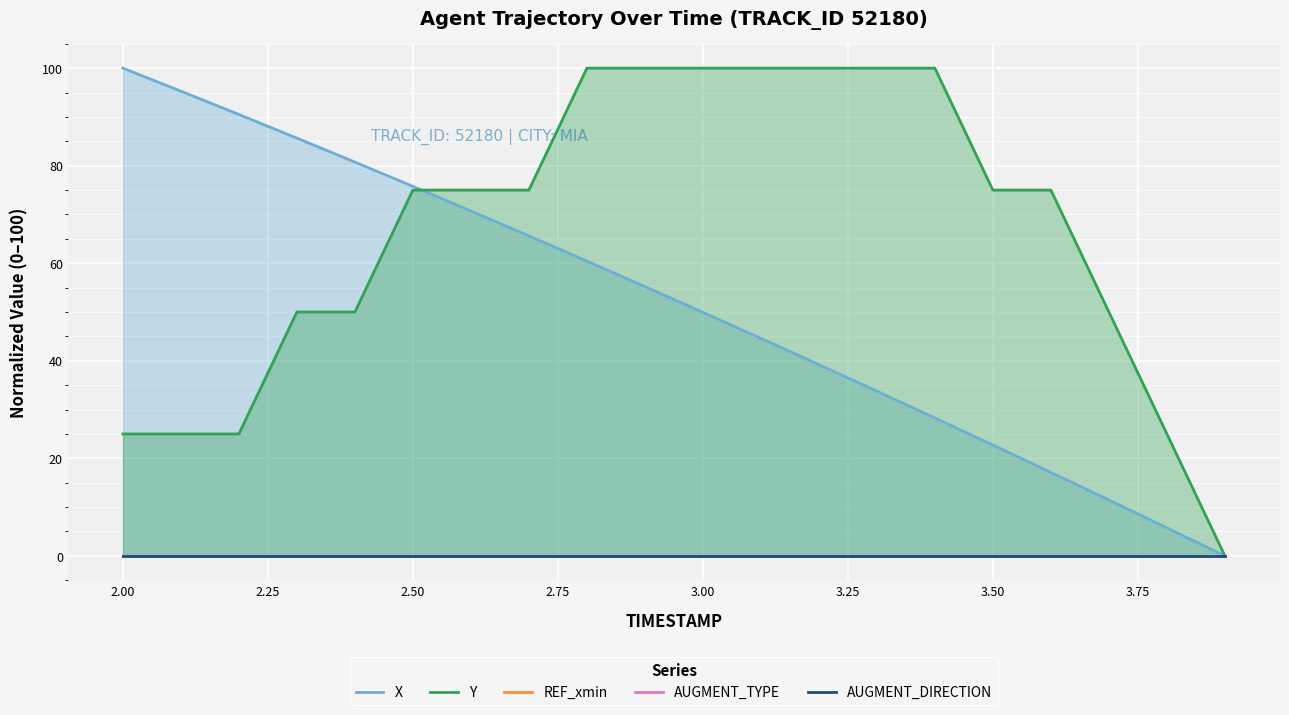

Count the number of data series in this chart.

5